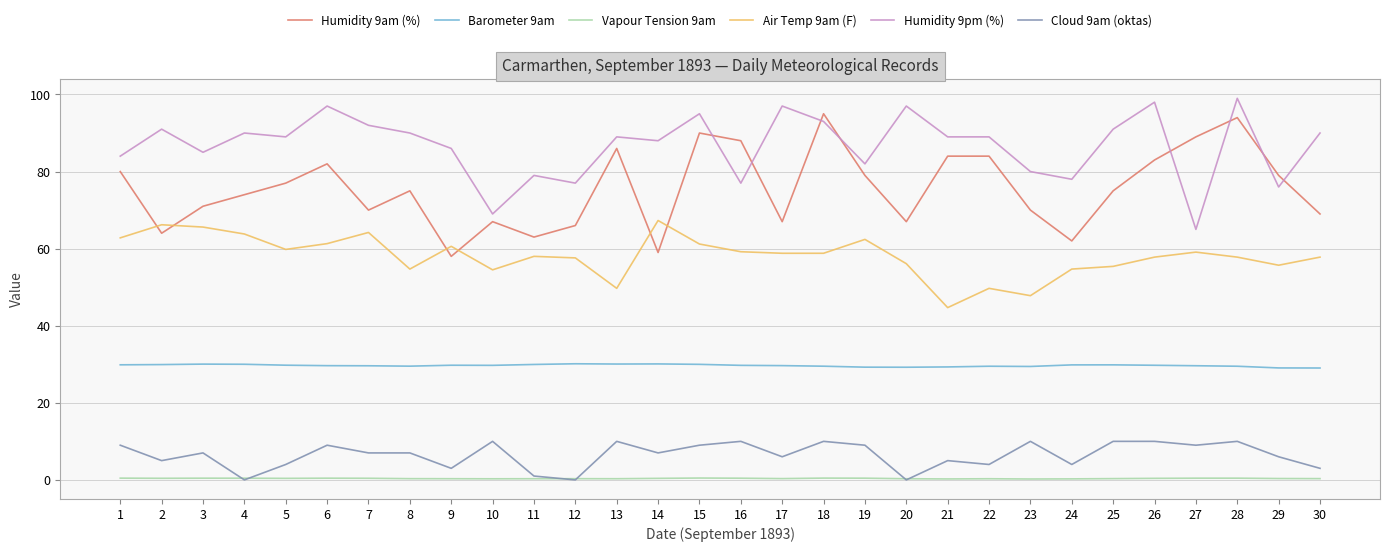

True or false: Humidity 9pm (%) and Humidity 9am (%) intersect in this chart.

True